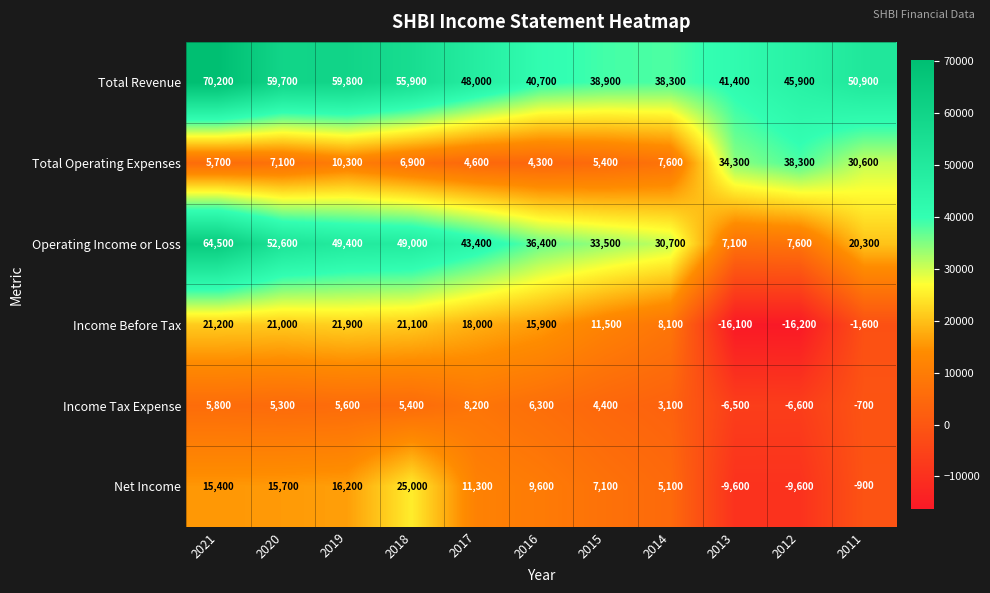

Is it true that Income Before Tax equals 21100 at 2018?

True